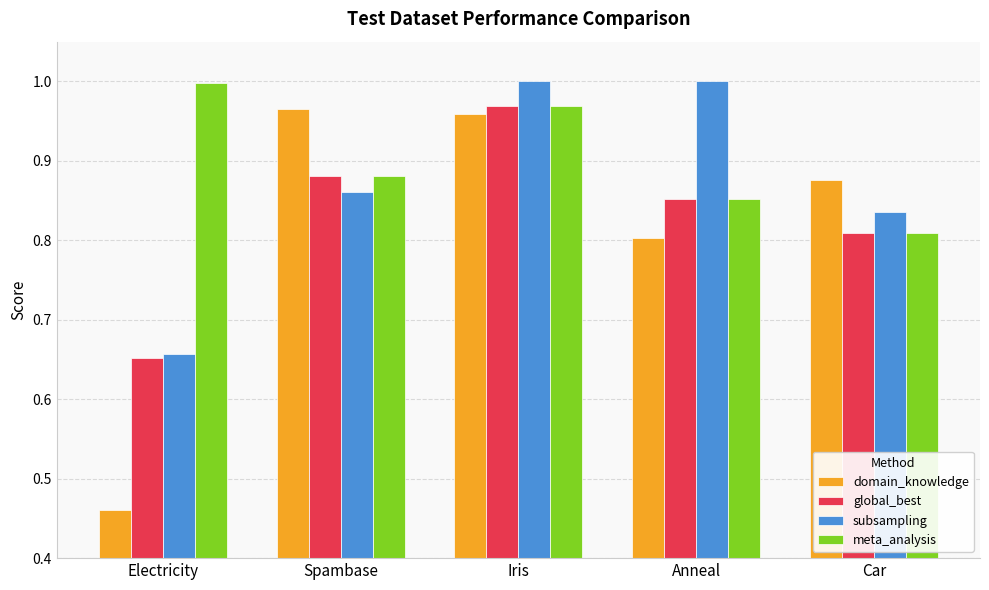

Which category has the lowest value in the subsampling series?

Electricity